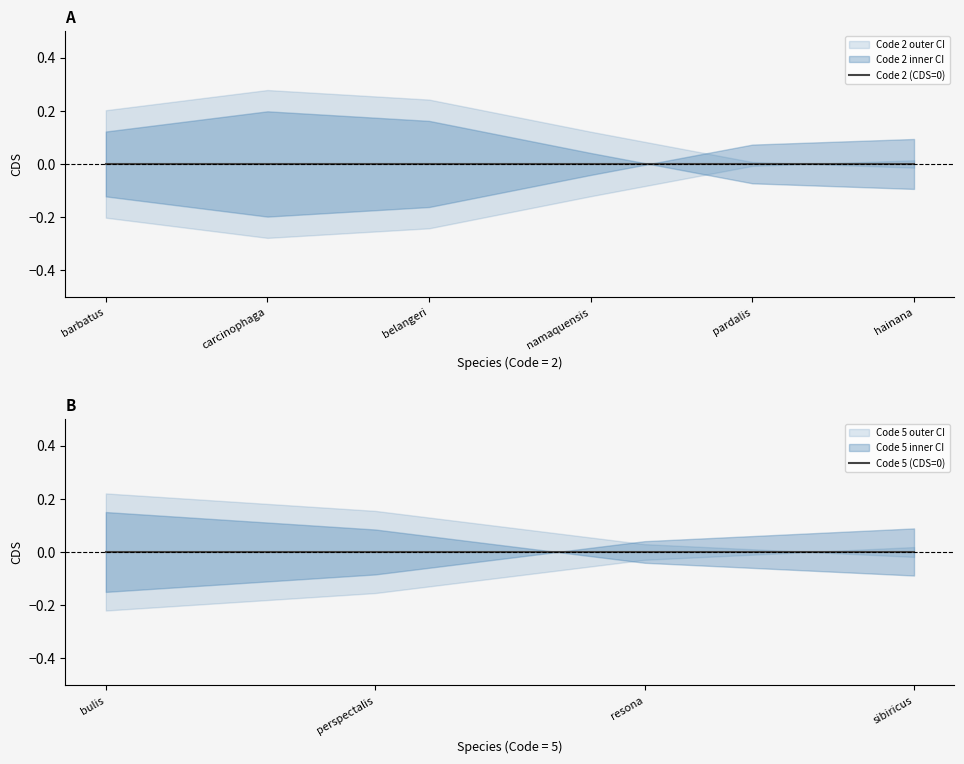

Between 5 and 3, which is larger?

5